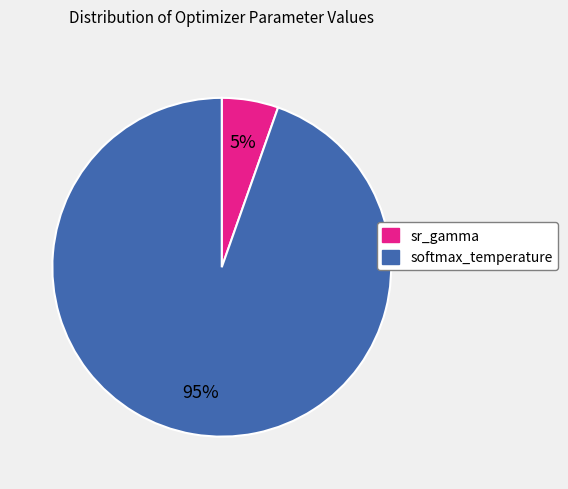

Is it true that softmax_temperature is 95% of the pie?

True